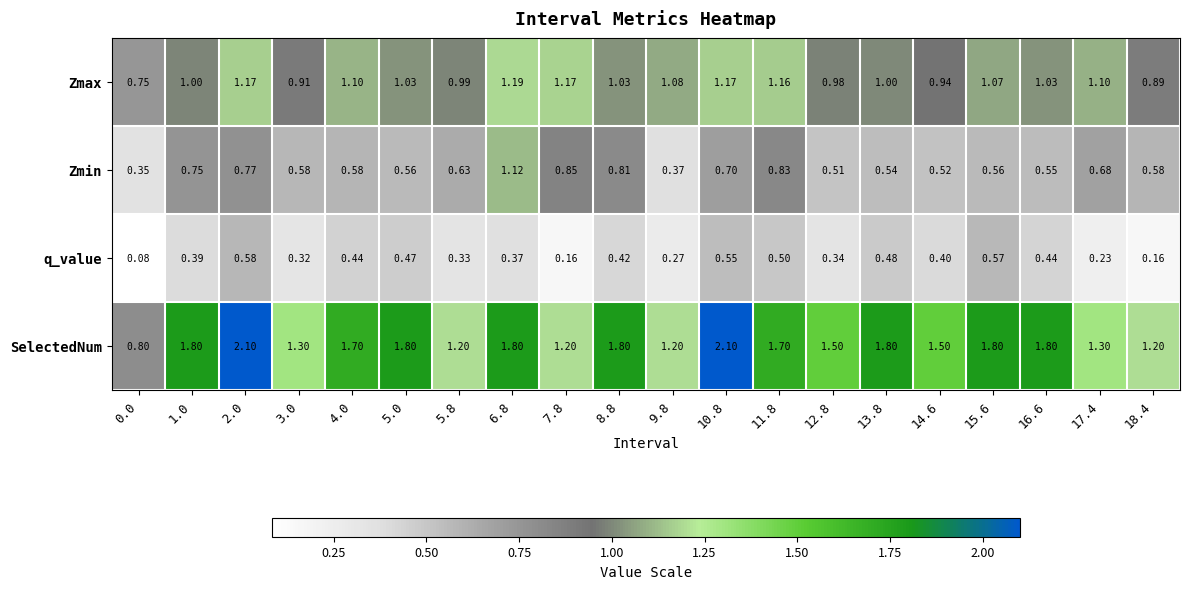

Which series has the widest spread of values?

SelectedNum